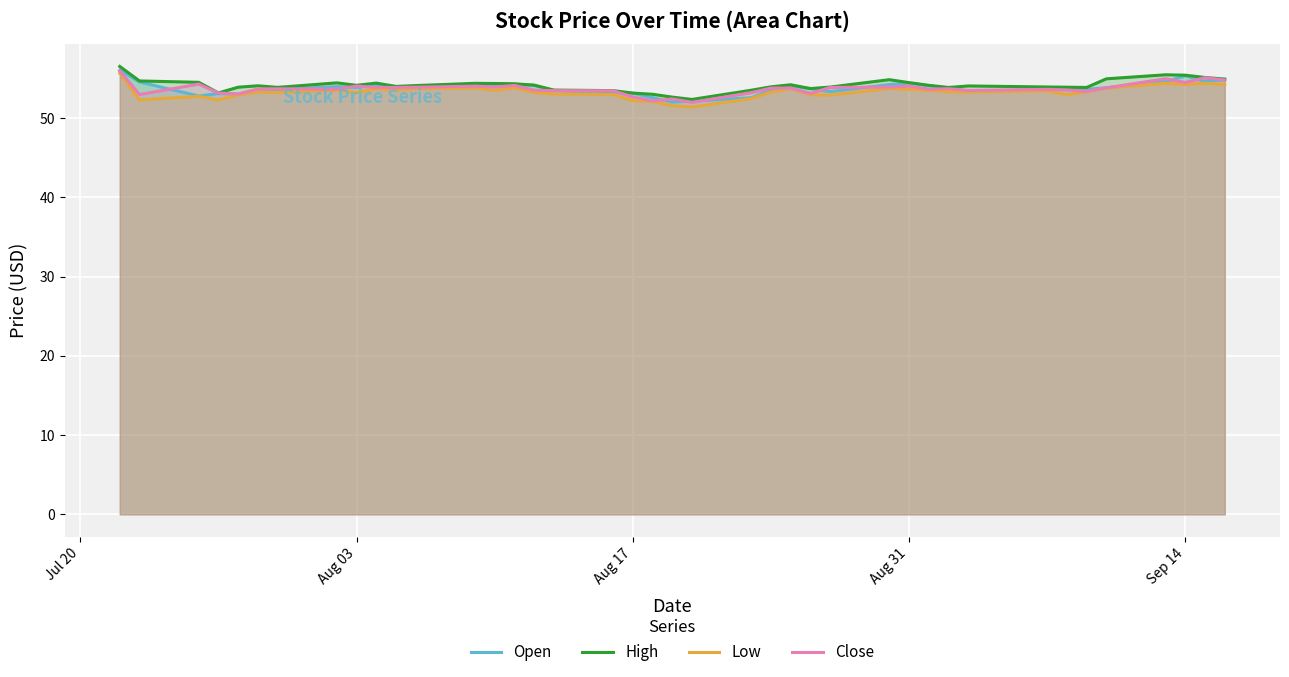

What is the maximum value shown in the chart?

56.5